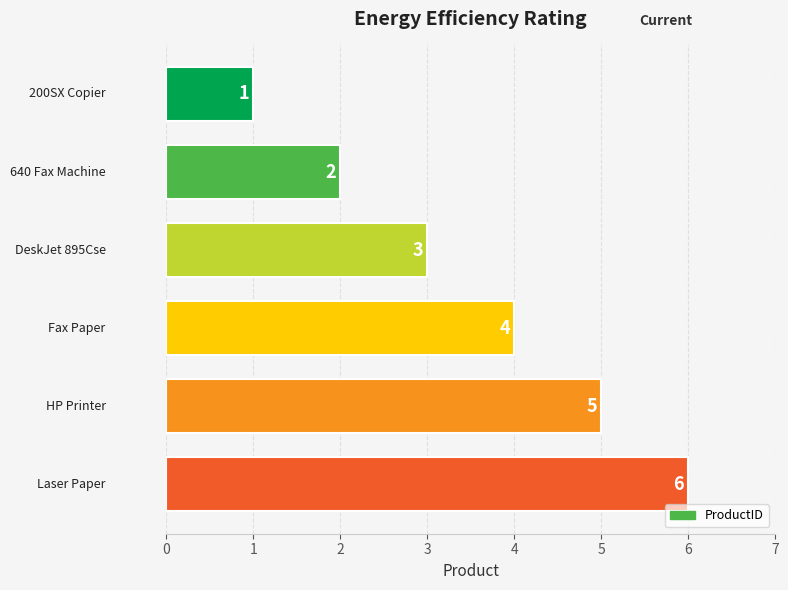

What is the average value?

4